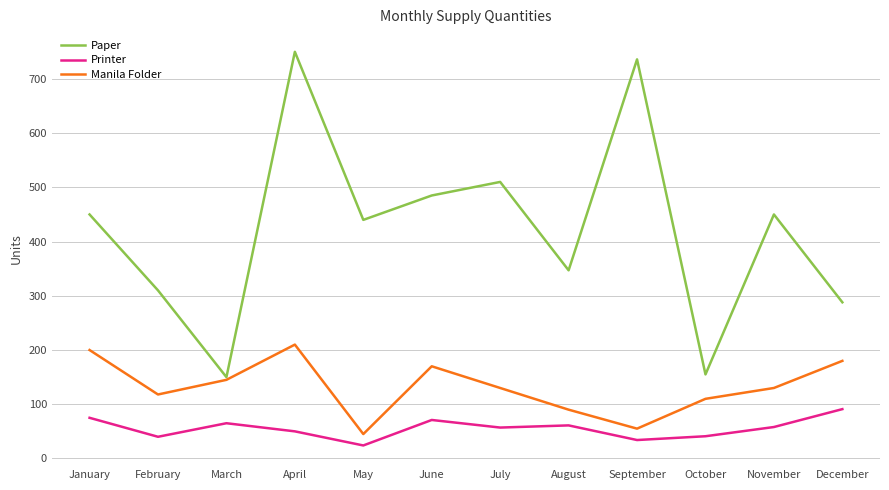

True or false: Paper and Printer intersect in this chart.

False